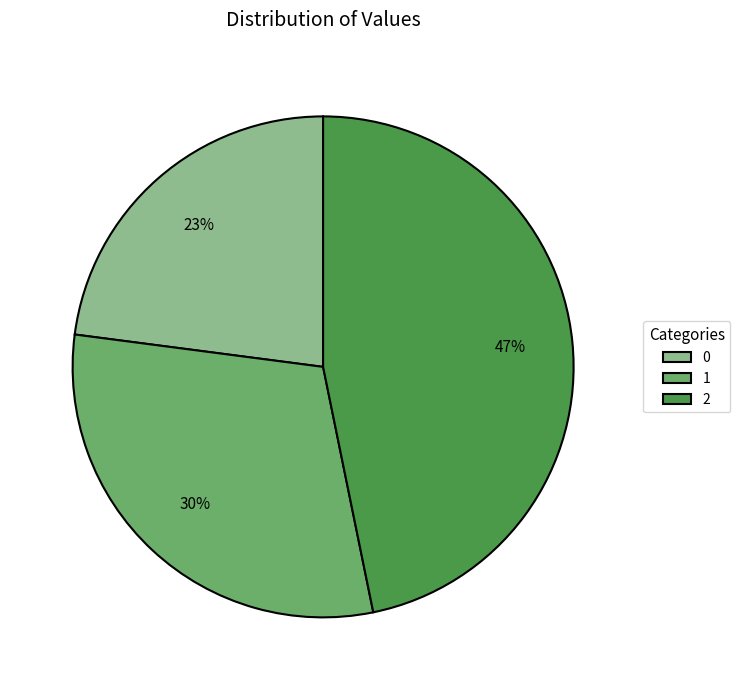

Do 0 and 2 together represent more than half of the pie?

Yes